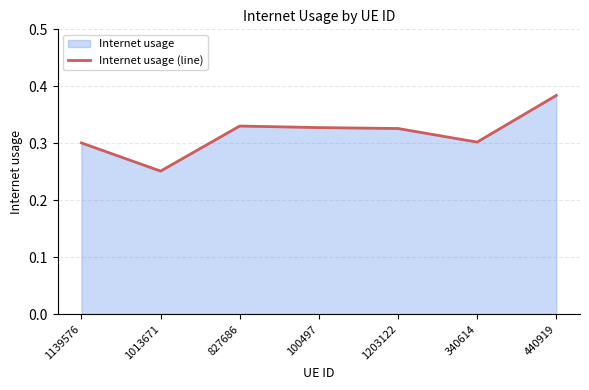

At which category does the data reach its first local valley?

1013671